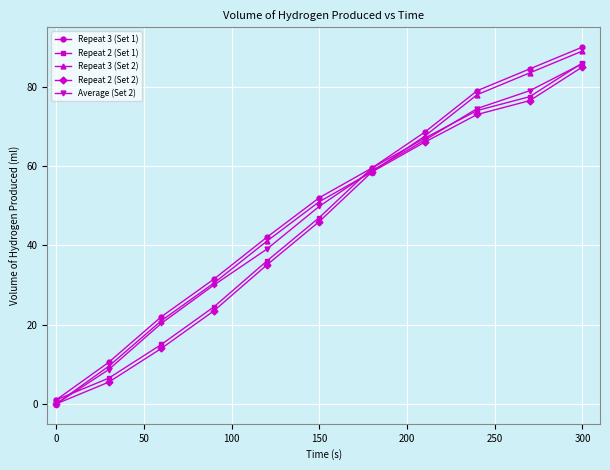

What is the sum of all Repeat 3 (Set 2) values?

529.5